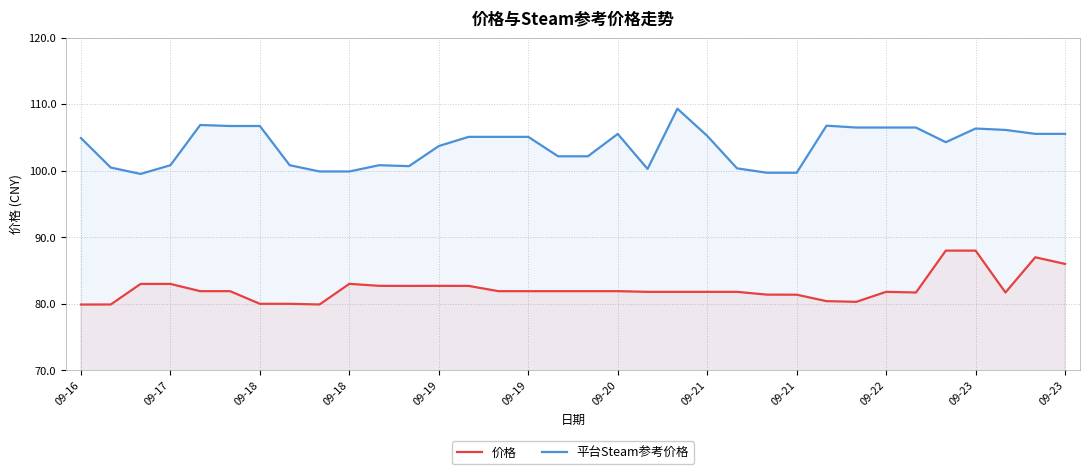

List the series in order of their overall mean, lowest first.

价格, 平台Steam参考价格